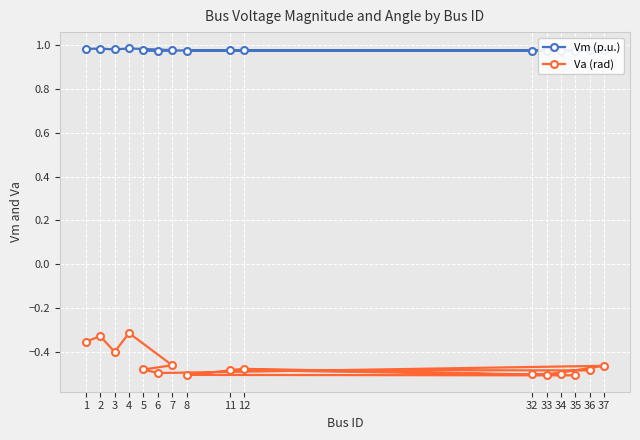

What is the lowest value of the Va (rad) series?

-0.5